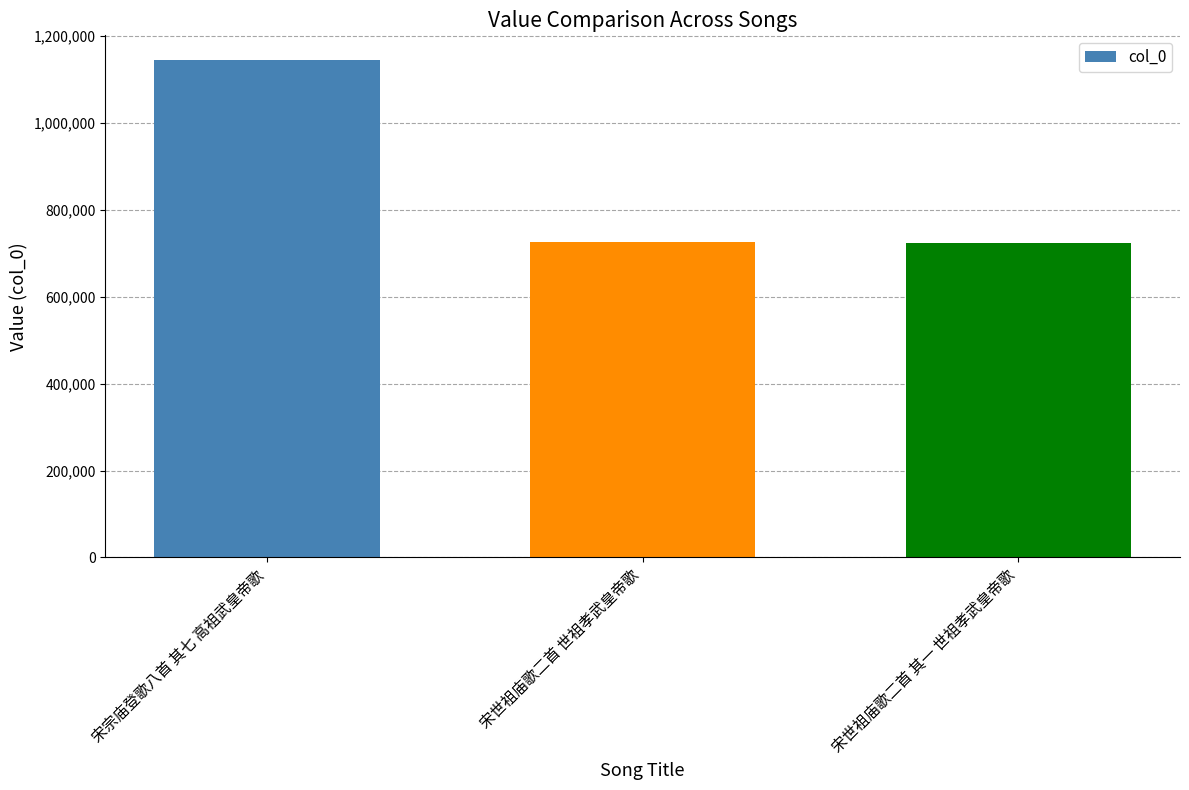

Which label corresponds to the largest value in the chart?

宋宗庙登歌八首 其七 高祖武皇帝歌